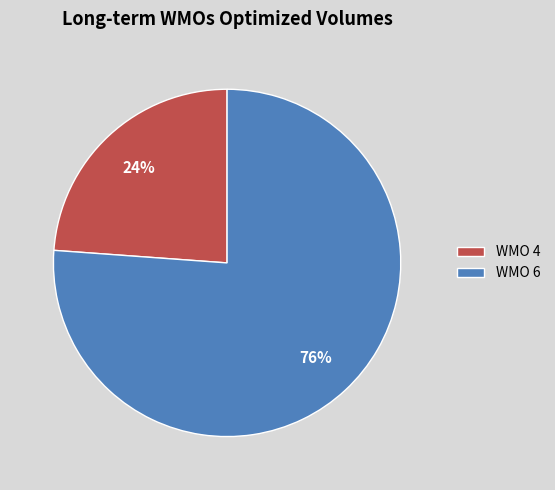

Which slice is the smallest?

WMO 4